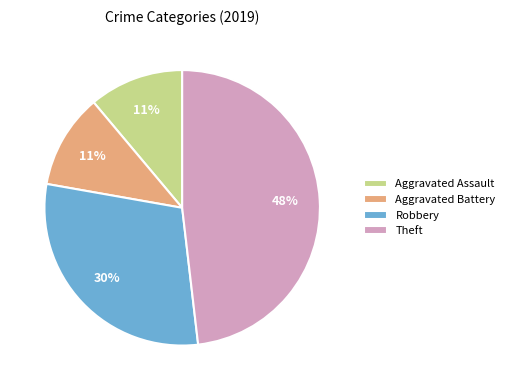

The Robbery slice represents 19% of the pie. True or false?

False